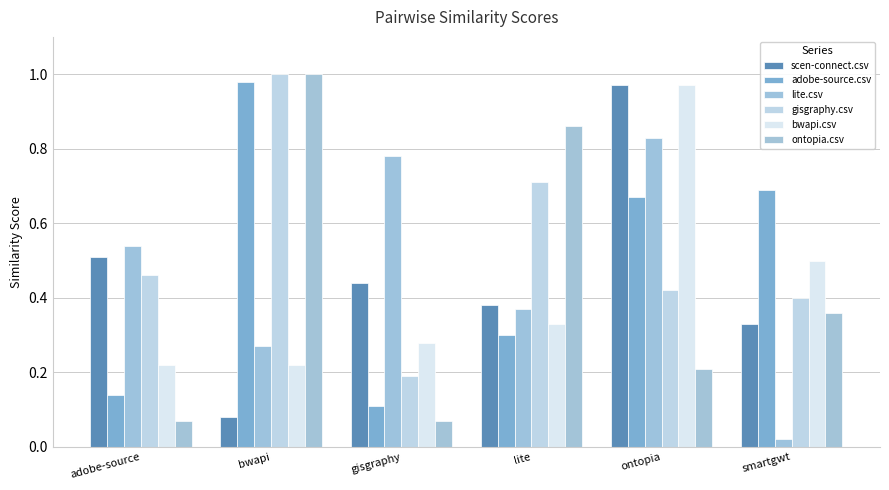

What is the label of the 4th bar from the left?

lite